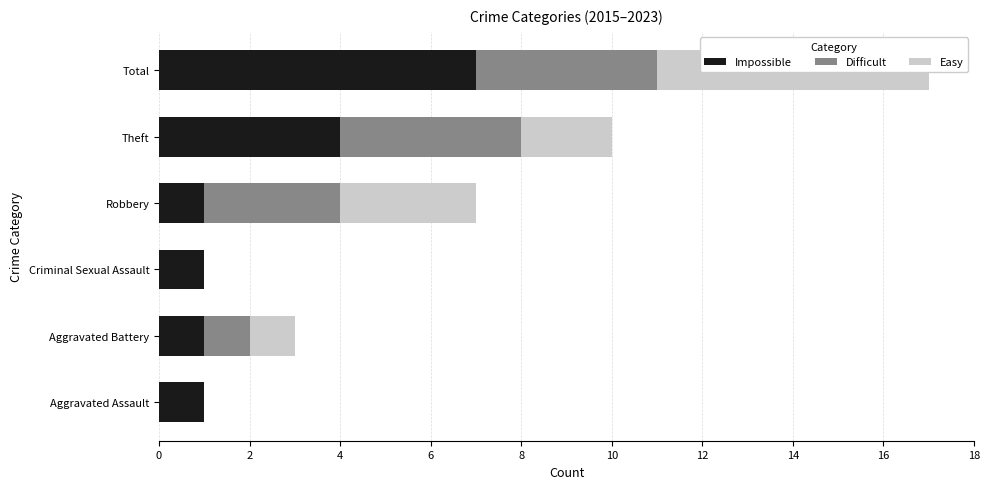

At how many categories does at least one series exceed 2?

3